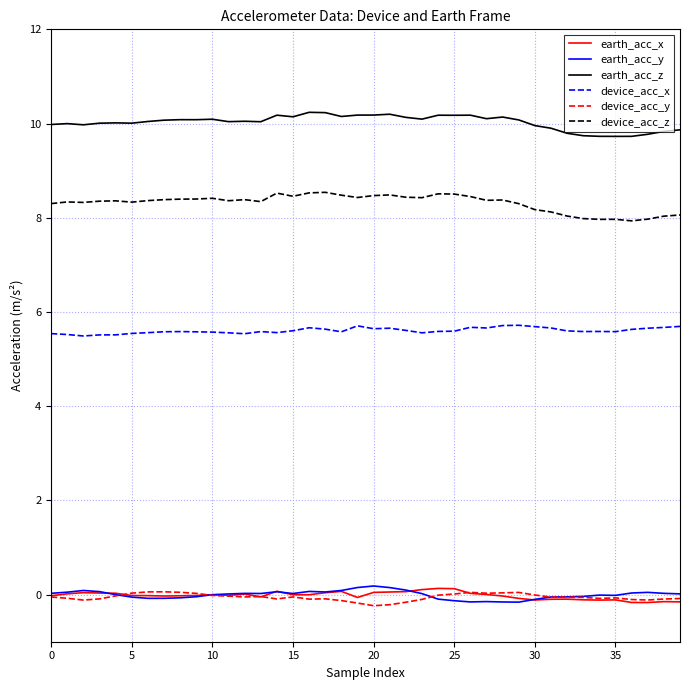

Which series has the largest total across all categories?

earth_acc_z